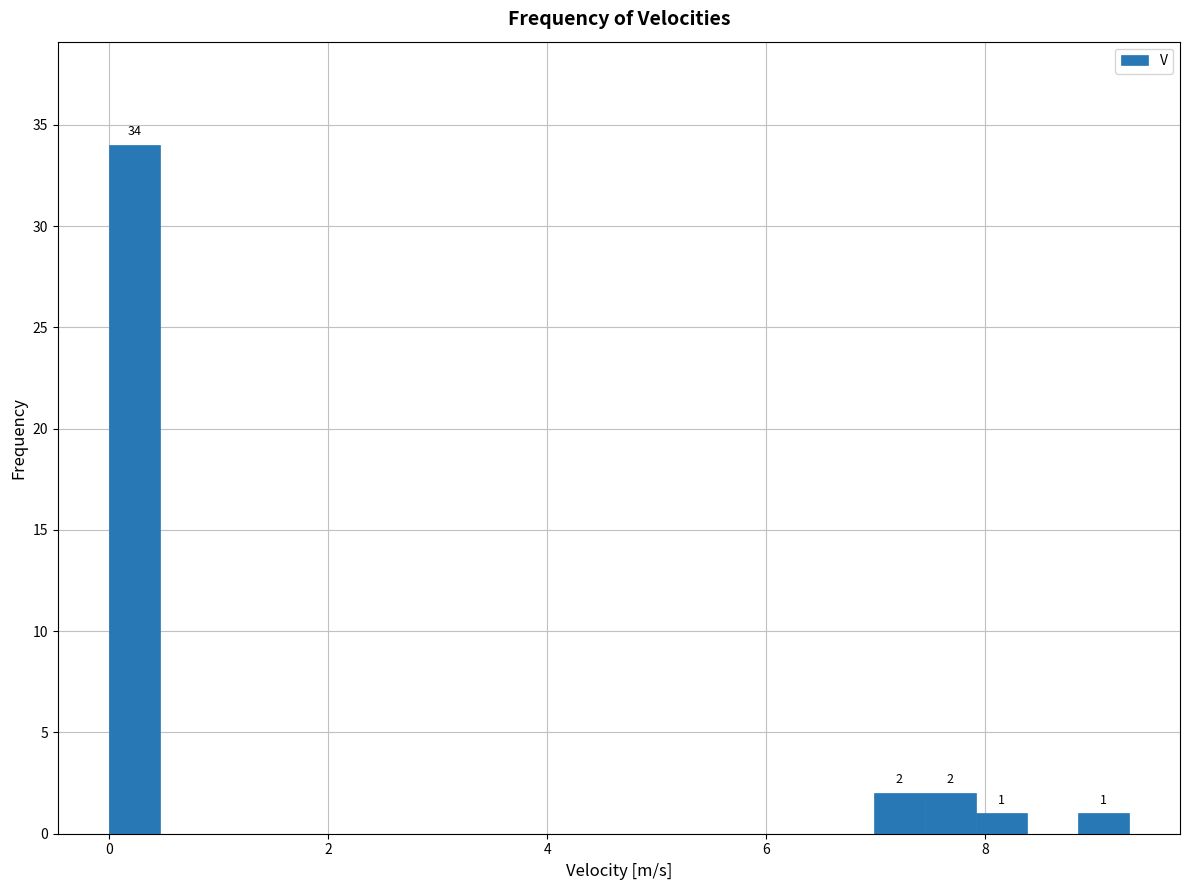

Read against the x-axis, roughly where is the centre of the tallest bar?

0.2